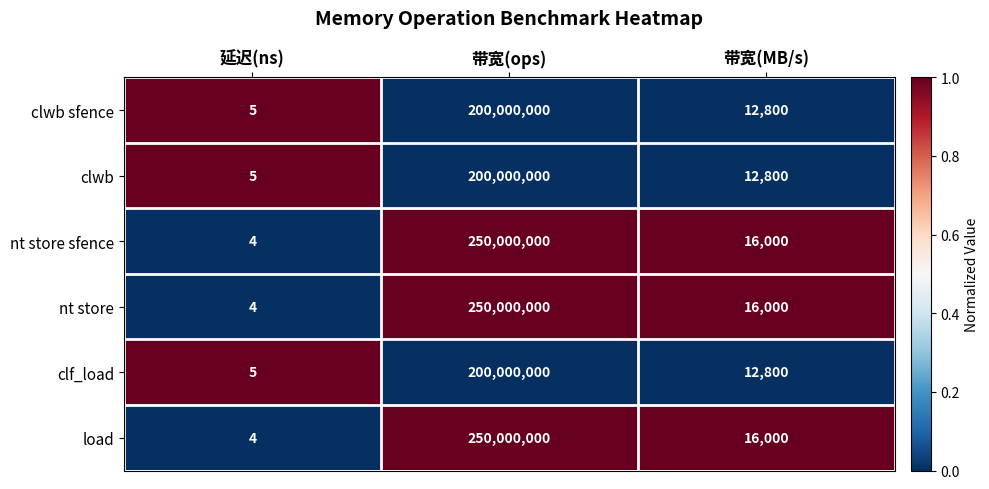

What is the total value across all series at 带宽(ops)?

1350000000